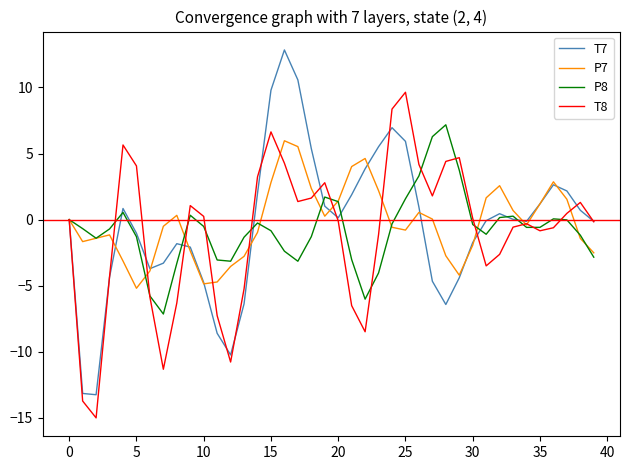

True or false: T7 and T8 cross at least once.

True